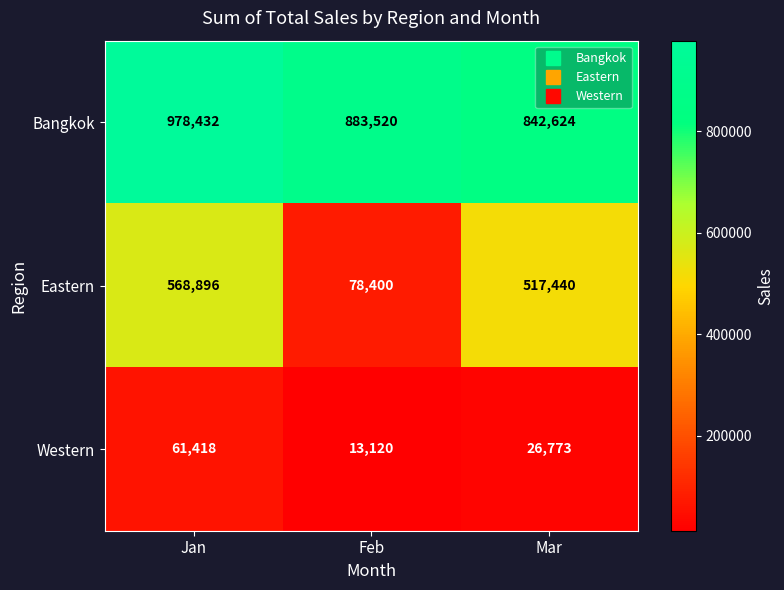

Reading right to left, extract all data points from this chart.

Bangkok: Mar=842624	Feb=883520	Jan=978432
Eastern: Mar=517440	Feb=78400	Jan=568896
Western: Mar=26773	Feb=13120	Jan=61418